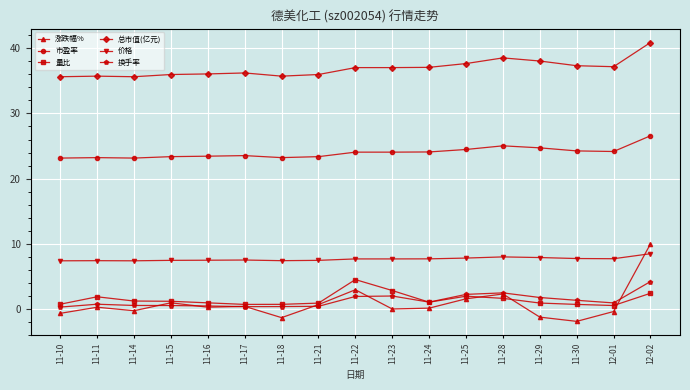

What is the difference between the highest and lowest values at 11-23?

37.0